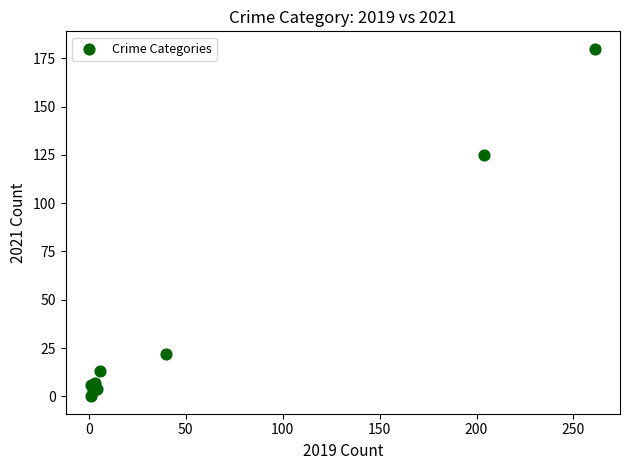

What Y value in the scatter plot is closest to 90?

125